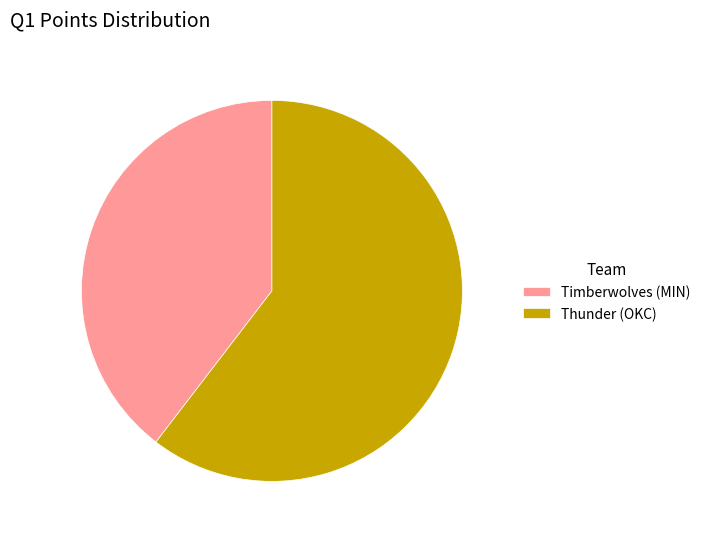

Which category accounts for the majority?

Thunder (OKC)